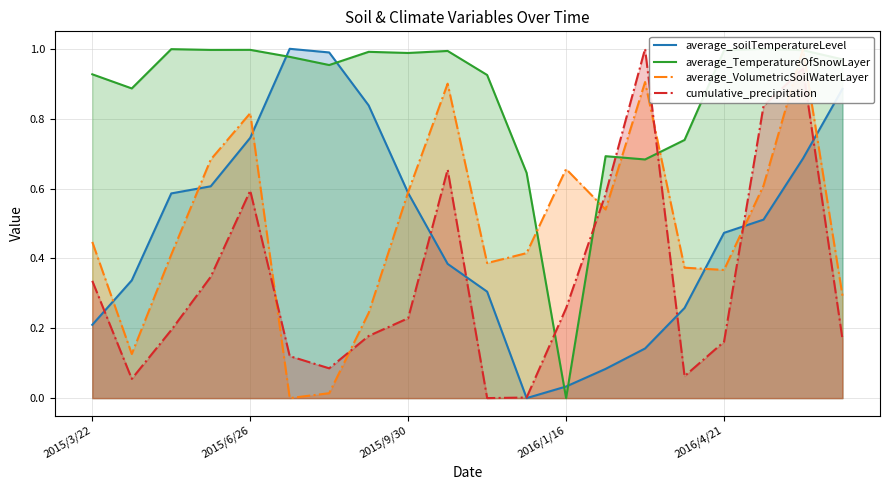

What is the difference between the second highest and second lowest values in the average_VolumetricSoilWaterLayer series?

0.9